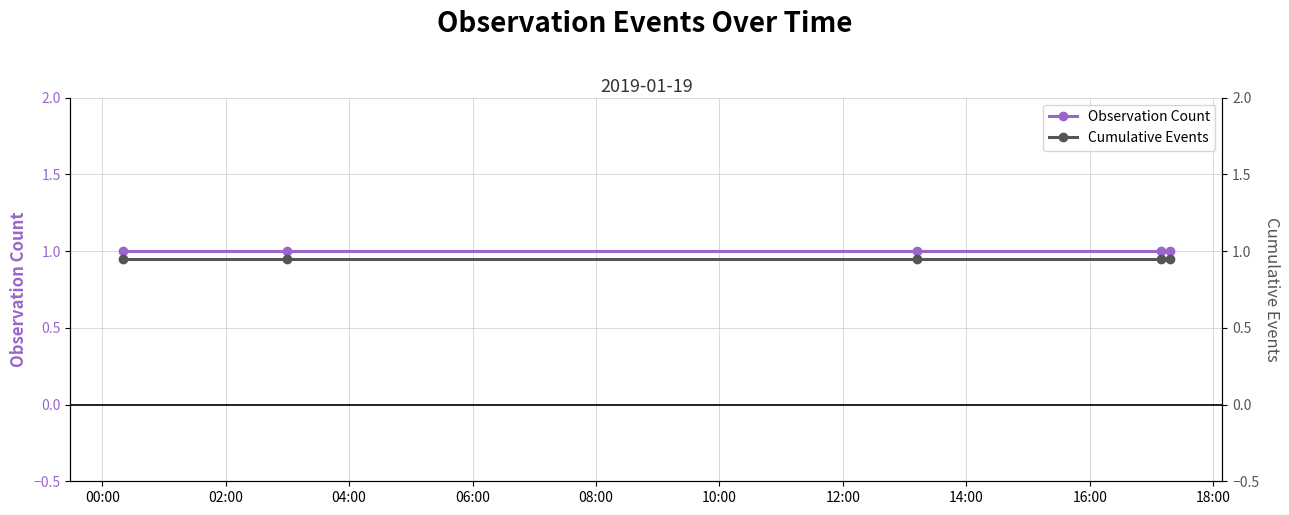

Reading left to right, list all the values displayed in this chart.

Observation Count: 1.0	1.0	1.0	1.0	1.0
Cumulative Events: 0.9	0.9	0.9	0.9	0.9